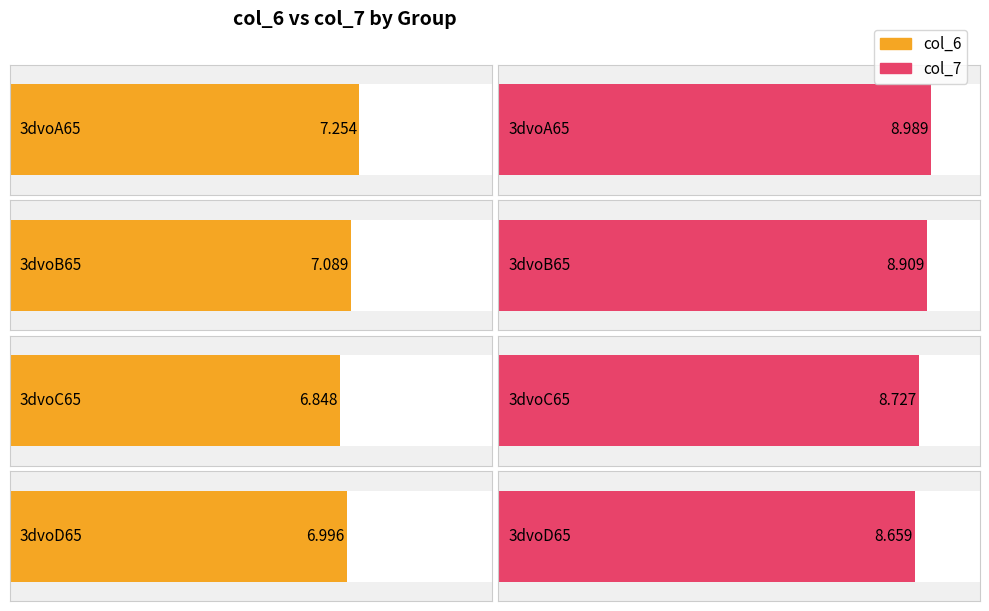

Between 3dvoB65 and 3dvoA65, which is larger?

3dvoA65